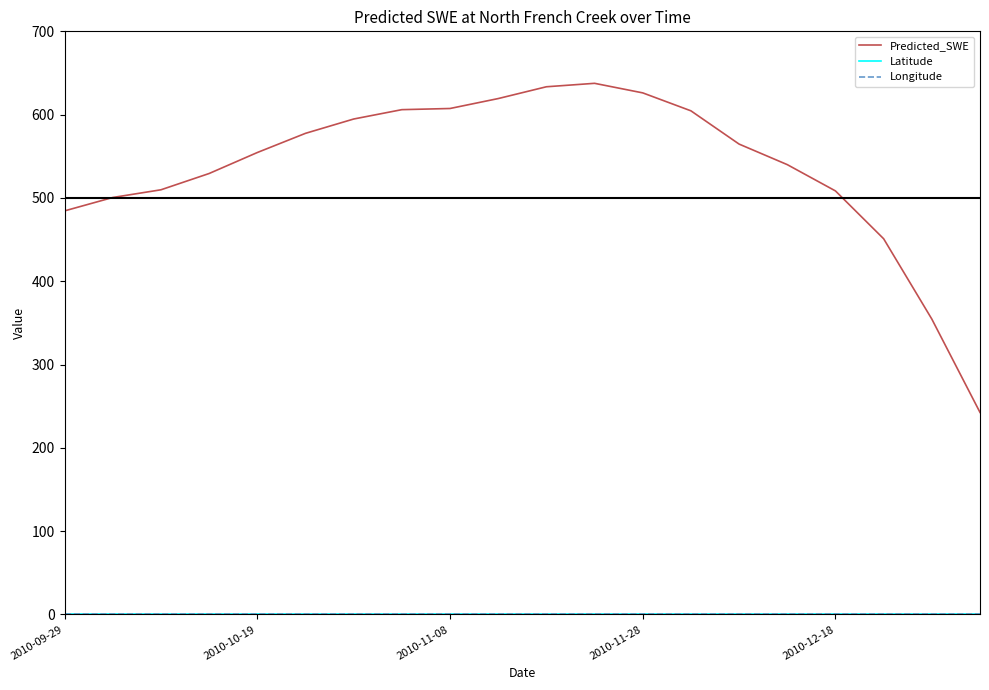

True or false: Predicted_SWE has more than 0 points higher than both neighbors.

True